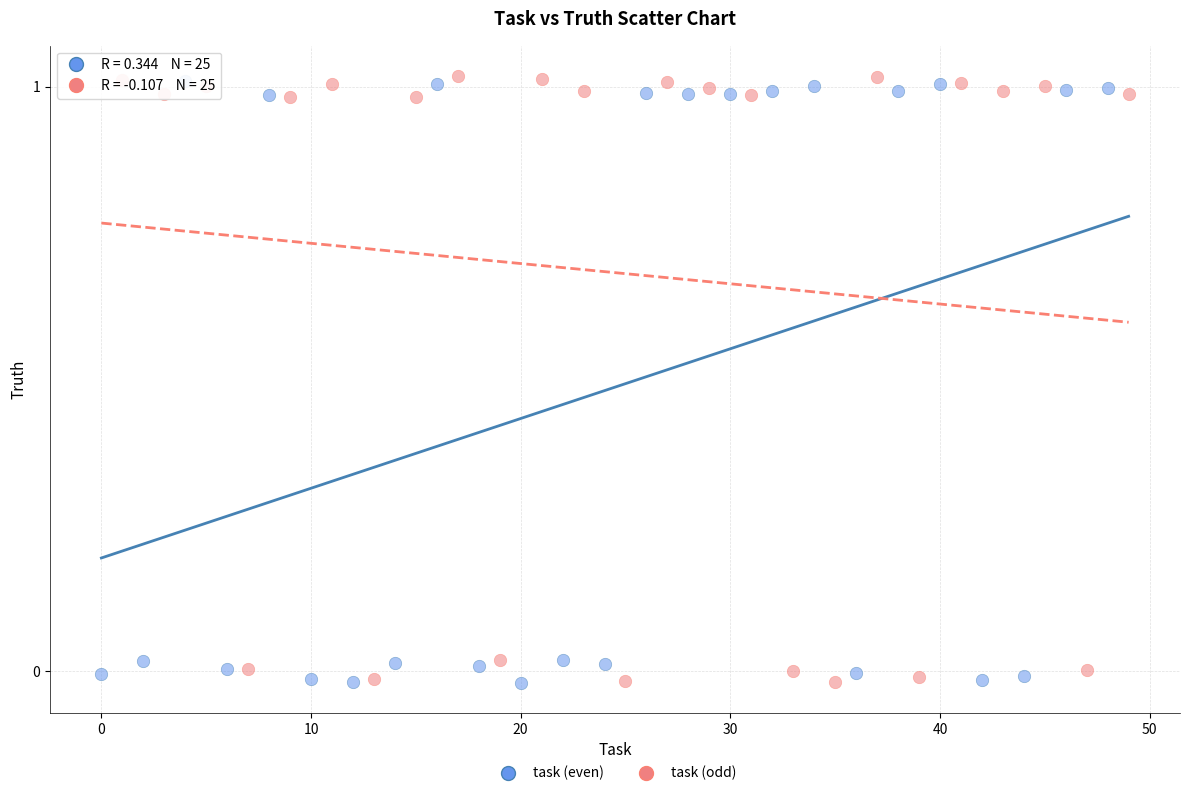

Which series has the widest spread of Y values?

task (odd)